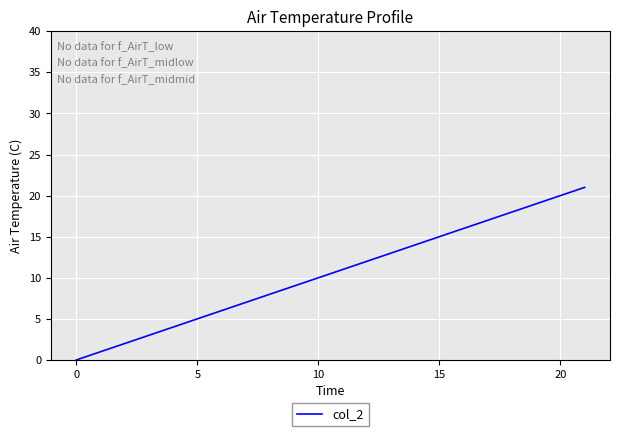

What is the difference between the maximum and minimum values?

21